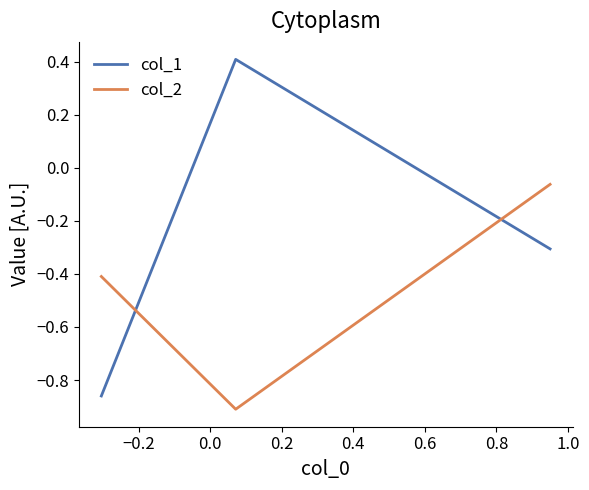

Which series has the largest range (max minus min)?

col_1